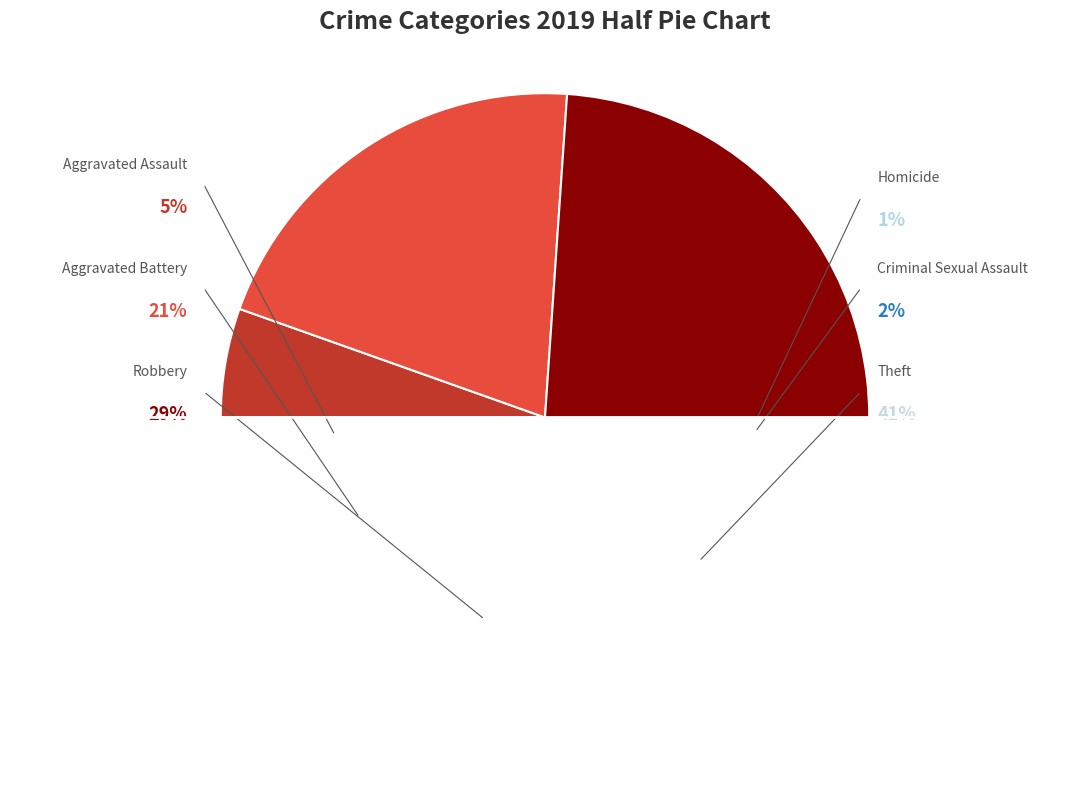

The Criminal Sexual Assault slice represents 2% of the pie. True or false?

True